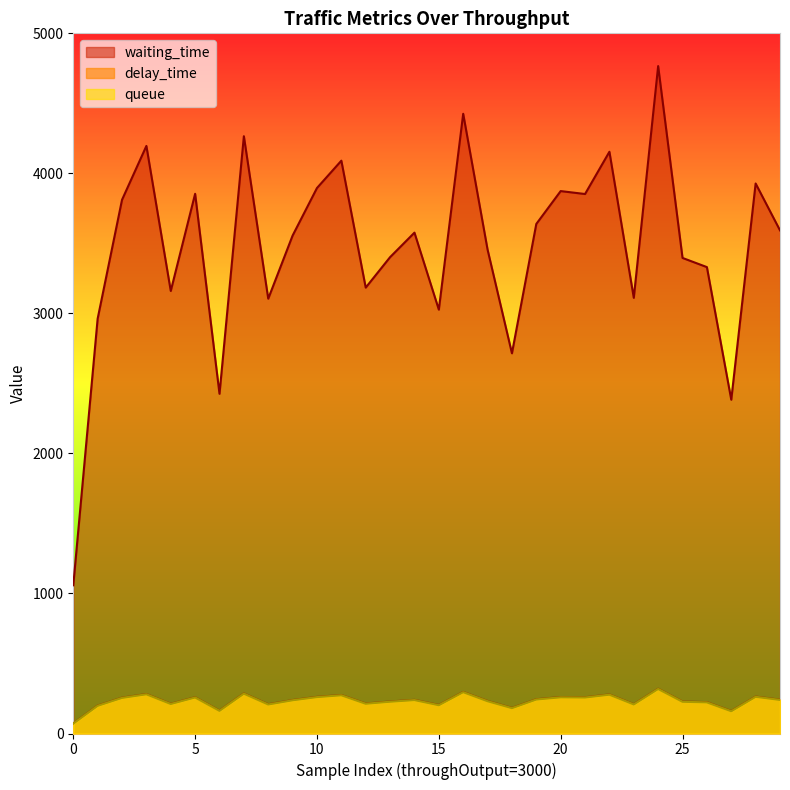

How many series are shown in this chart?

3